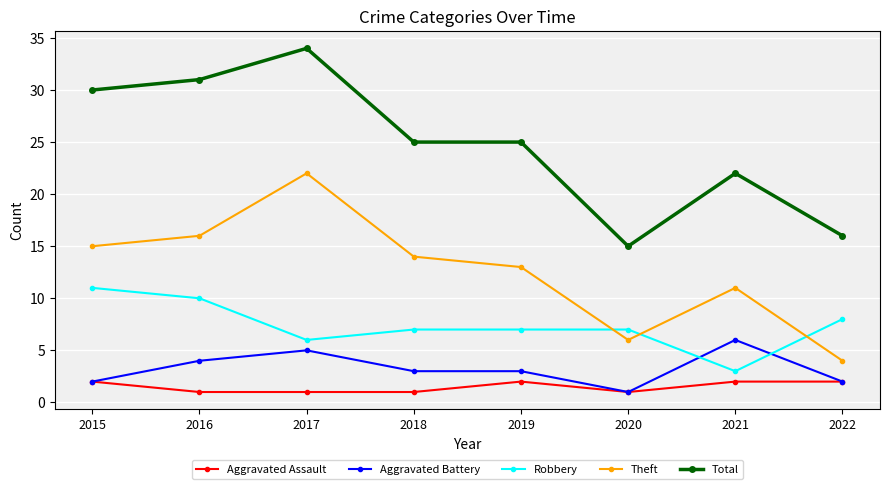

What is the total value across all series at 2017?

68